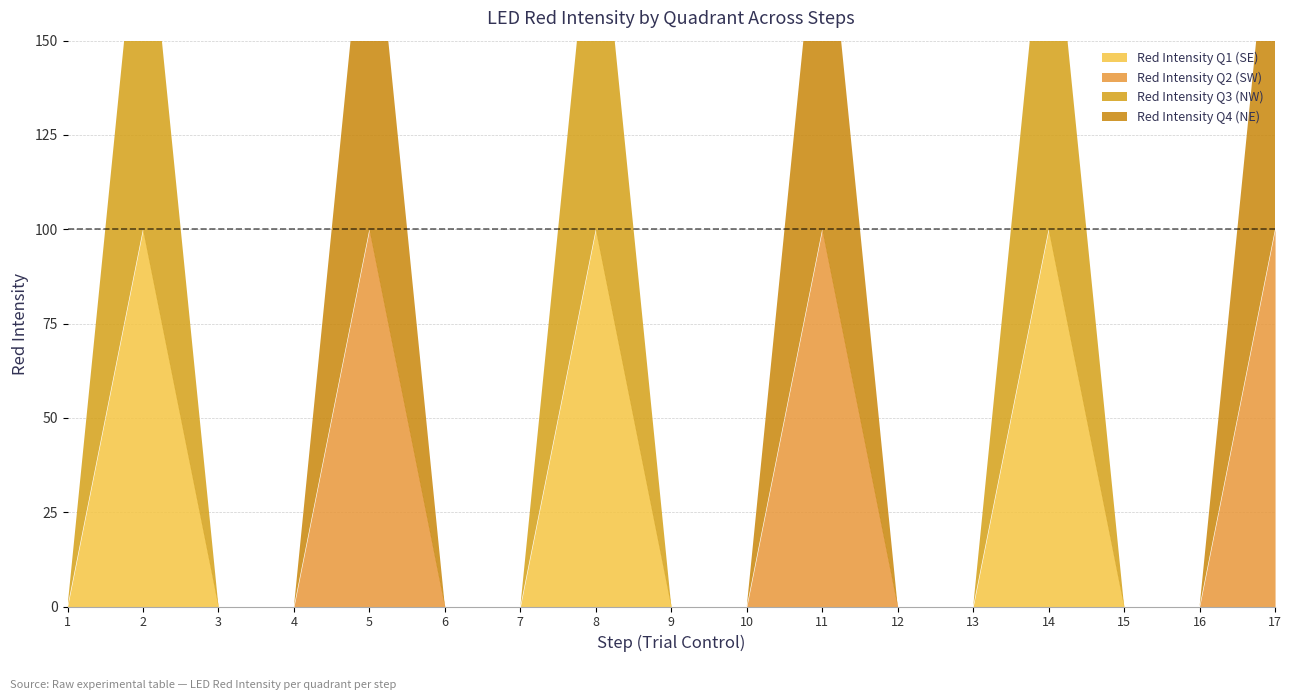

True or false: Red Intensity Q3 (NW) and Red Intensity Q2 (SW) intersect in this chart.

False